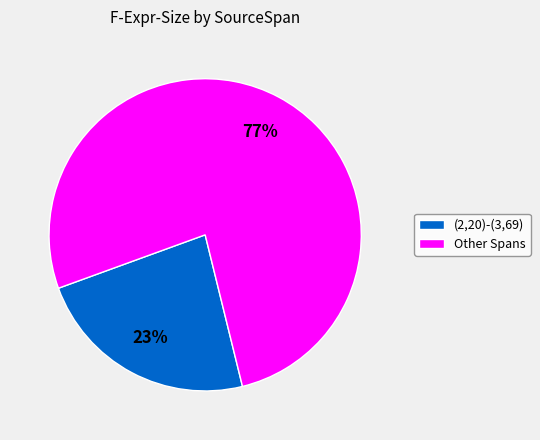

To the nearest percent, what percentage of the pie is (2,20)-(3,69)?

23%